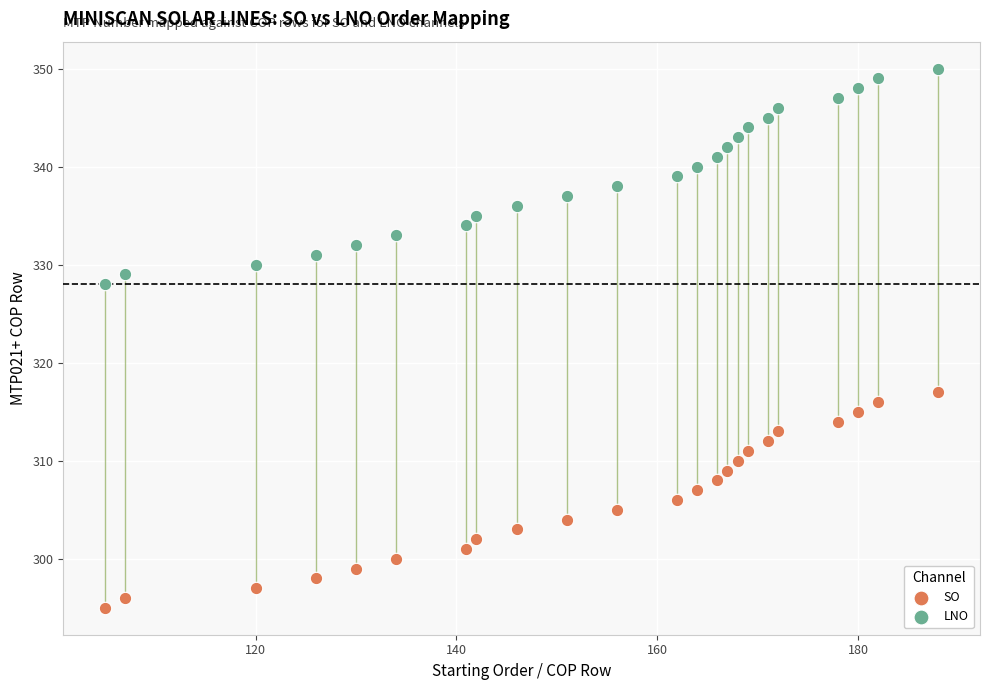

Across all data points, what is the range of X values (max minus min)?

83